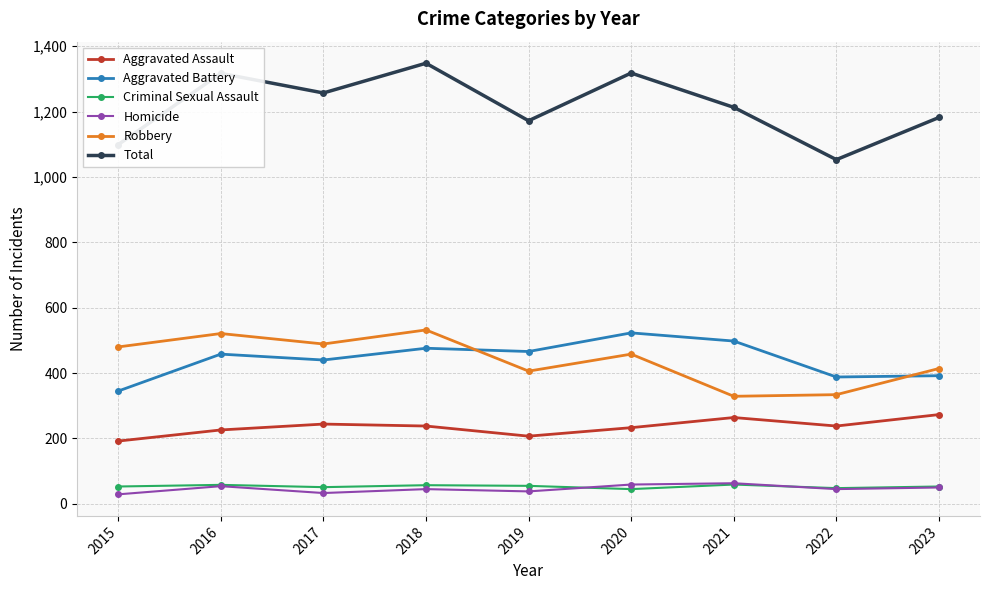

What is the approximate value of Aggravated Assault at 2021?

264